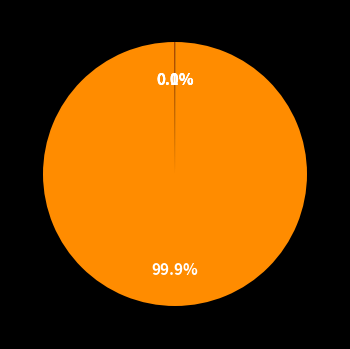

Is there any slice that represents more than half of the pie?

Yes